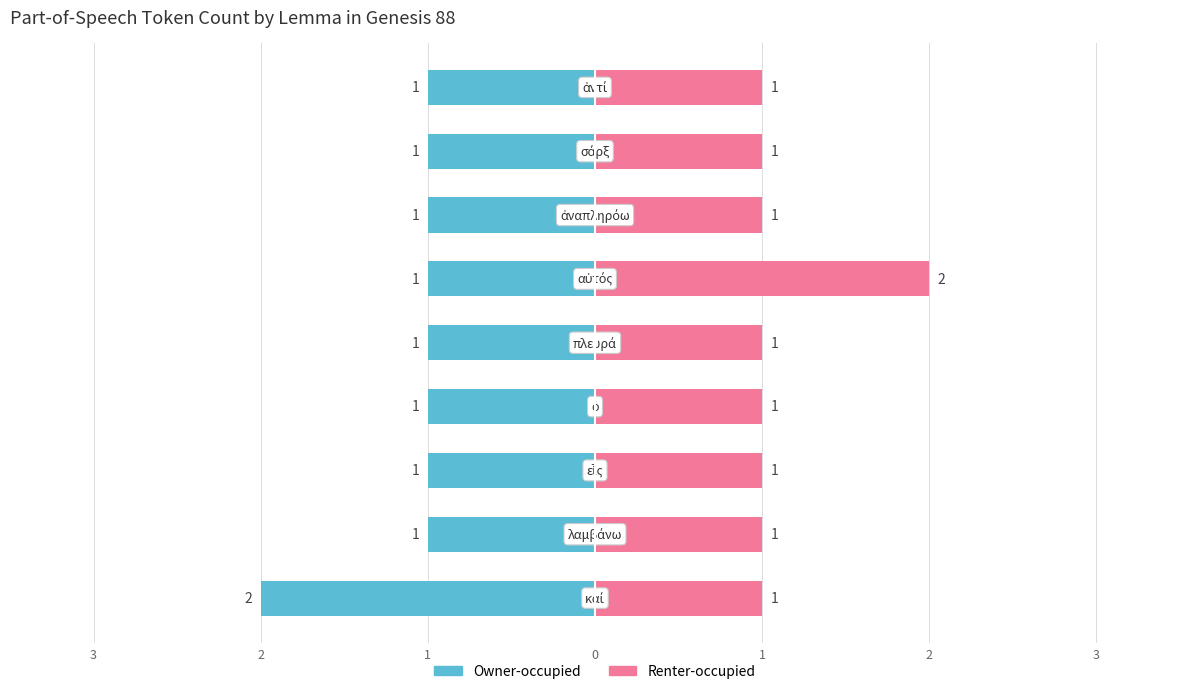

Does the chart contain any negative values?

Yes